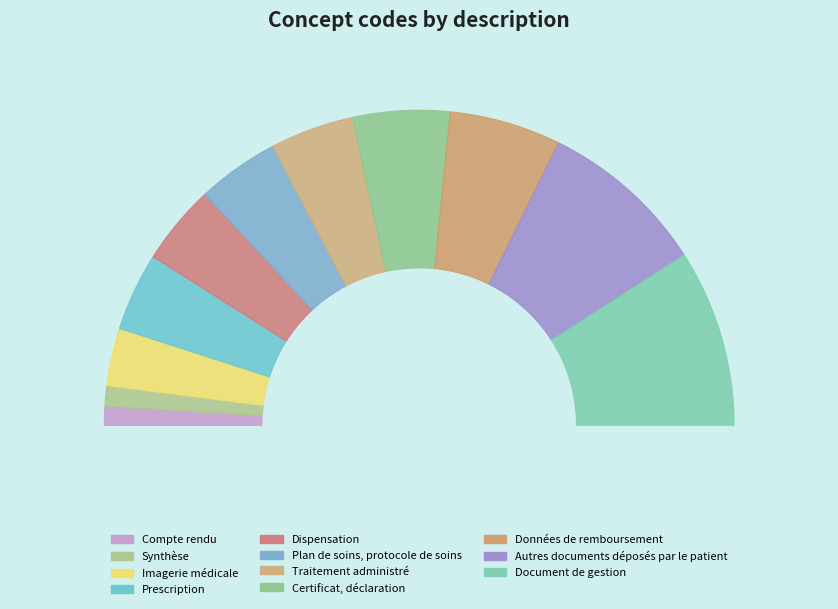

Count the number of slices in the pie.

11